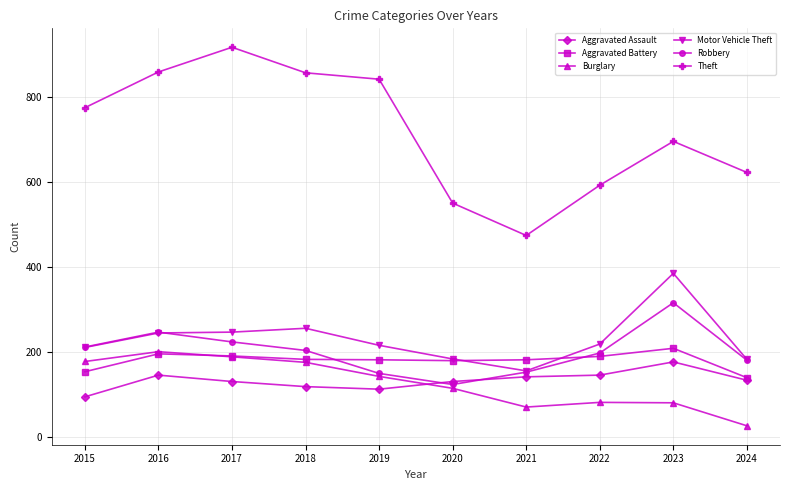

What is the value of the Motor Vehicle Theft point at the 4th from the left?

256